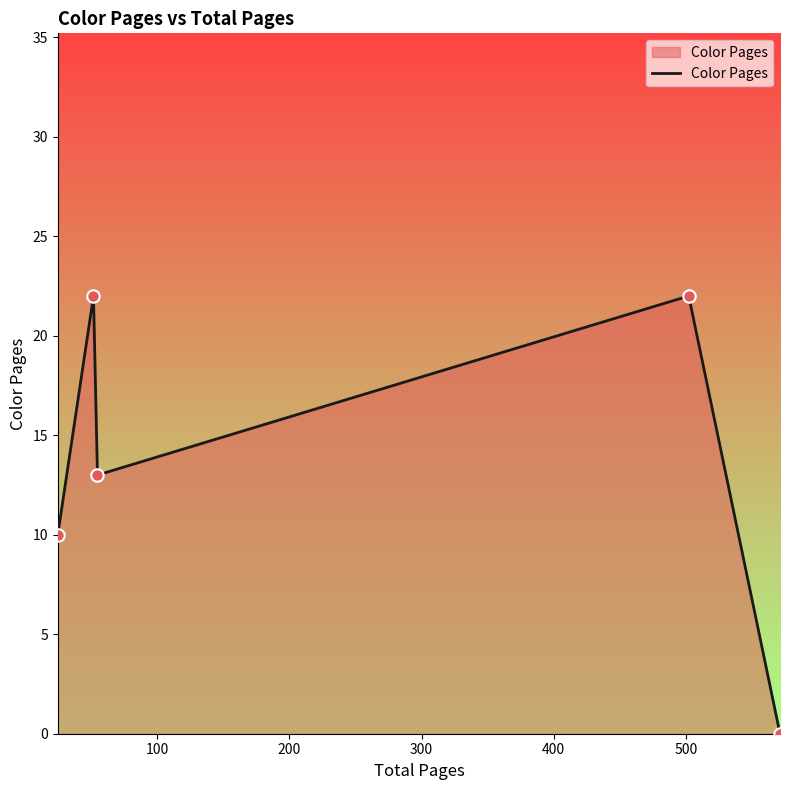

What is the maximum value shown in the chart?

22